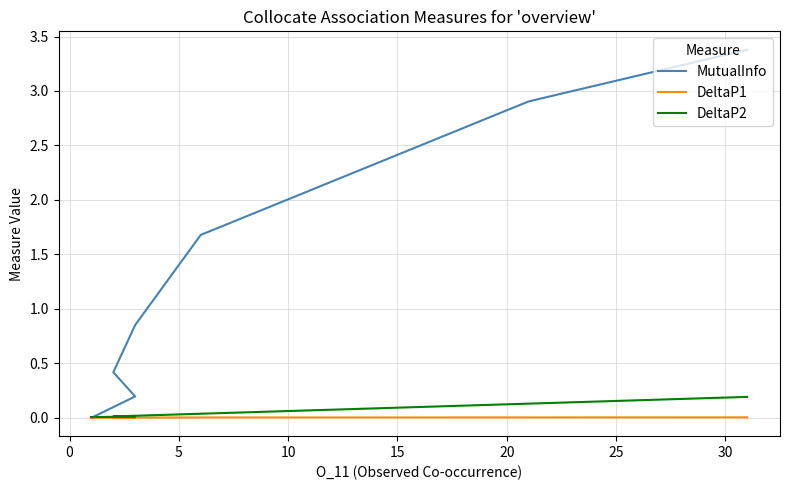

True or false: MutualInfo has more than 1 points higher than both neighbors.

False